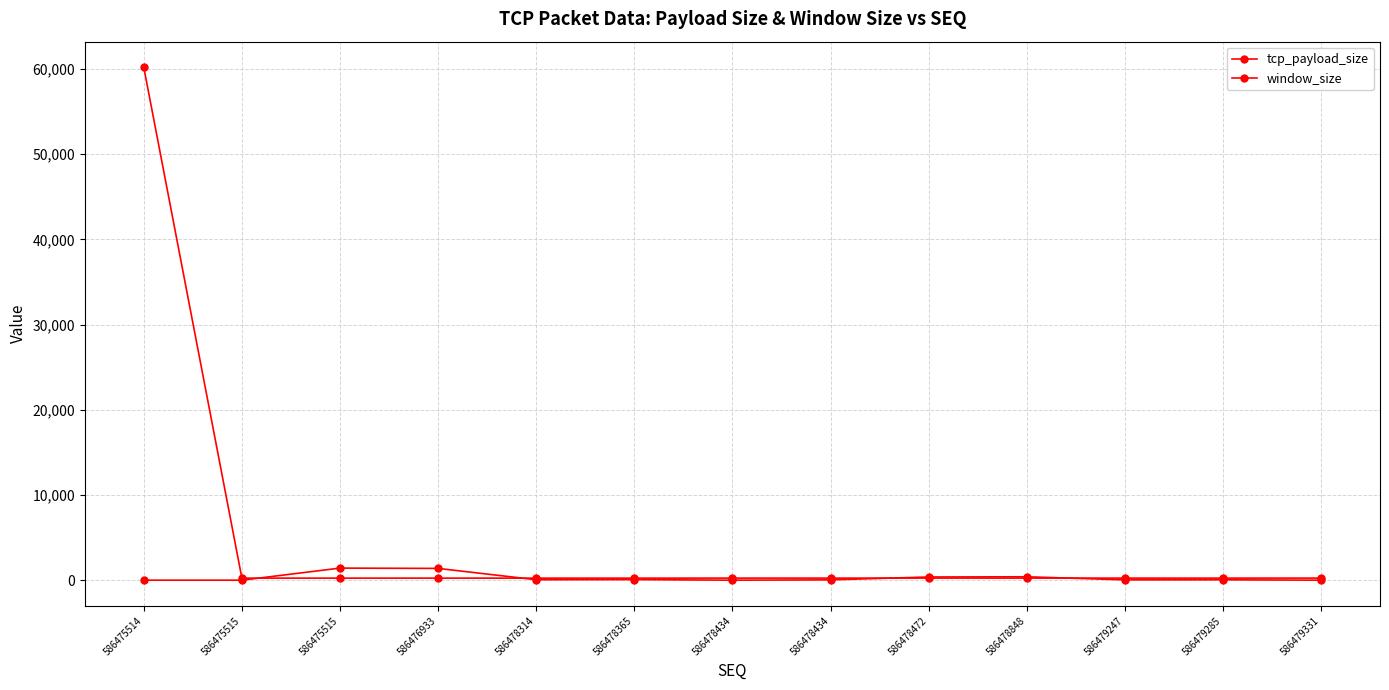

Does the chart have visible grid lines?

Yes